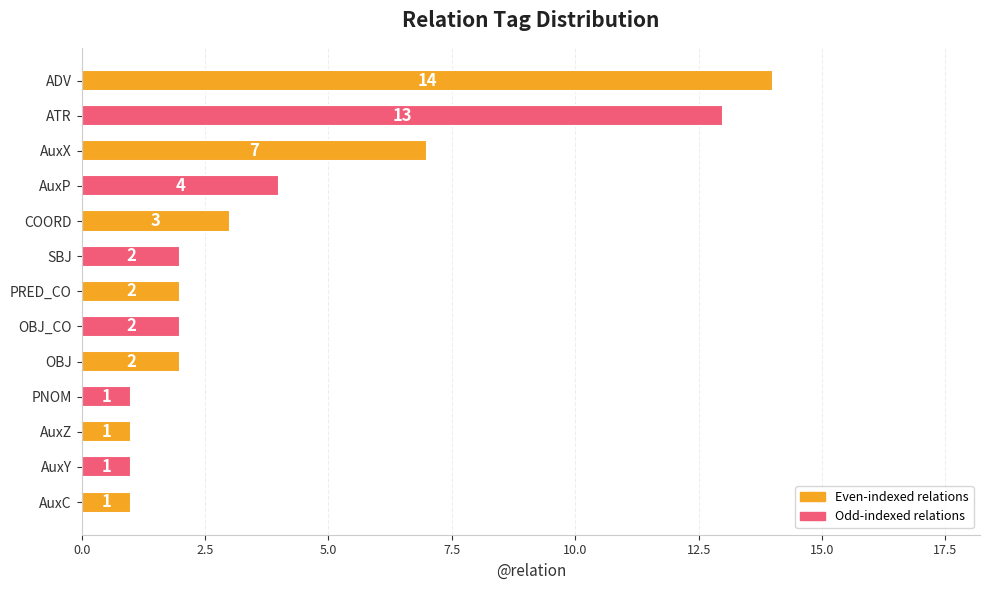

At which category does the chart reach its peak across all series?

ADV